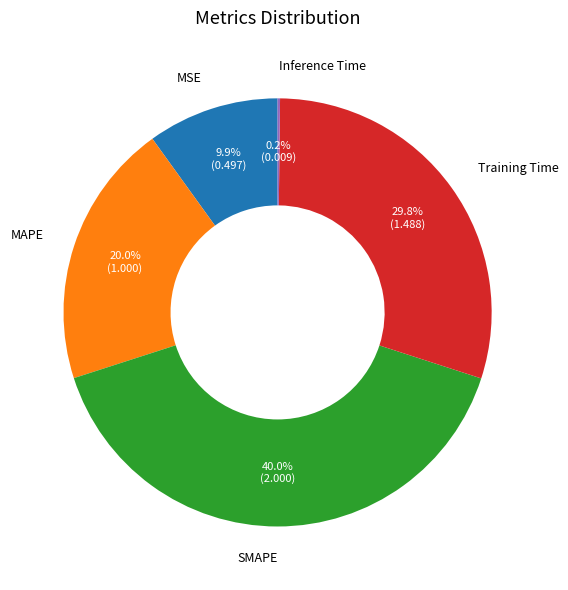

To the nearest percent, what is the difference between the MAPE and MSE slice percentages?

10%